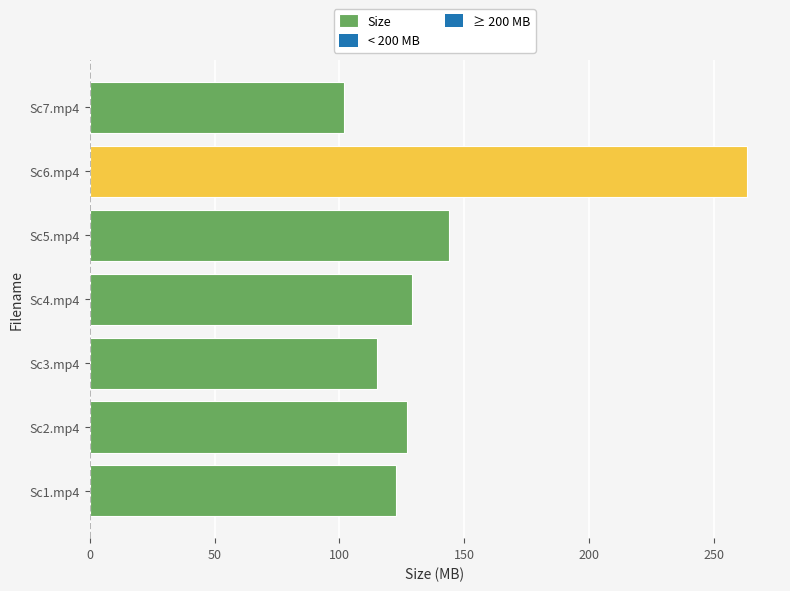

How many values are below 127?

3